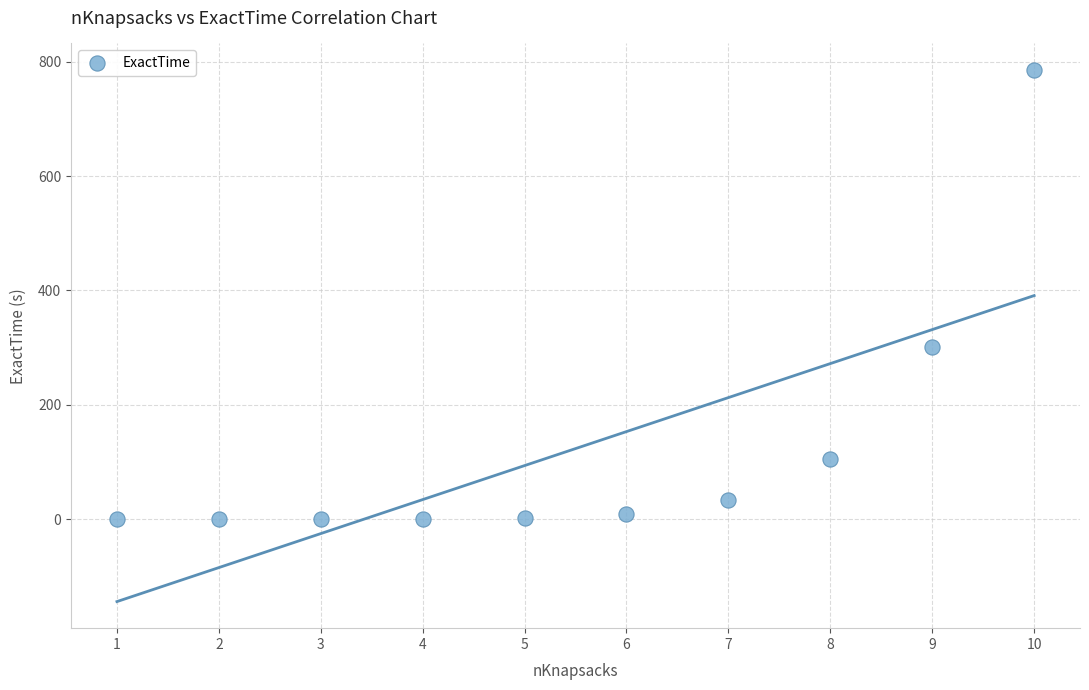

What Y value in the scatter plot is closest to 392?

300.6